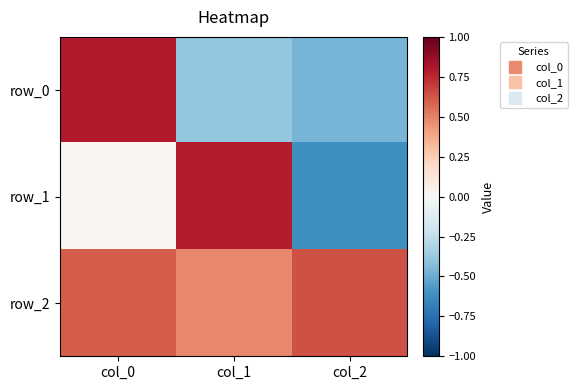

What is the difference between the row_0 values at col_0 and col_1?

1.2